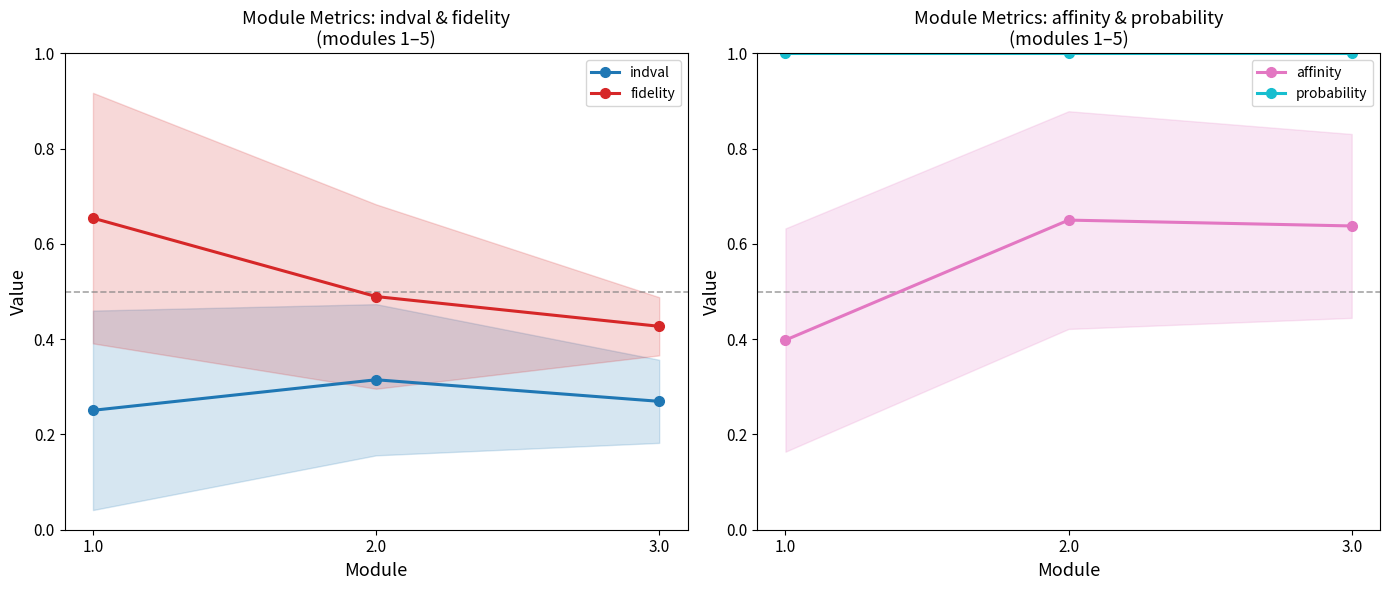

How many fidelity values are between 0 and 1?

3